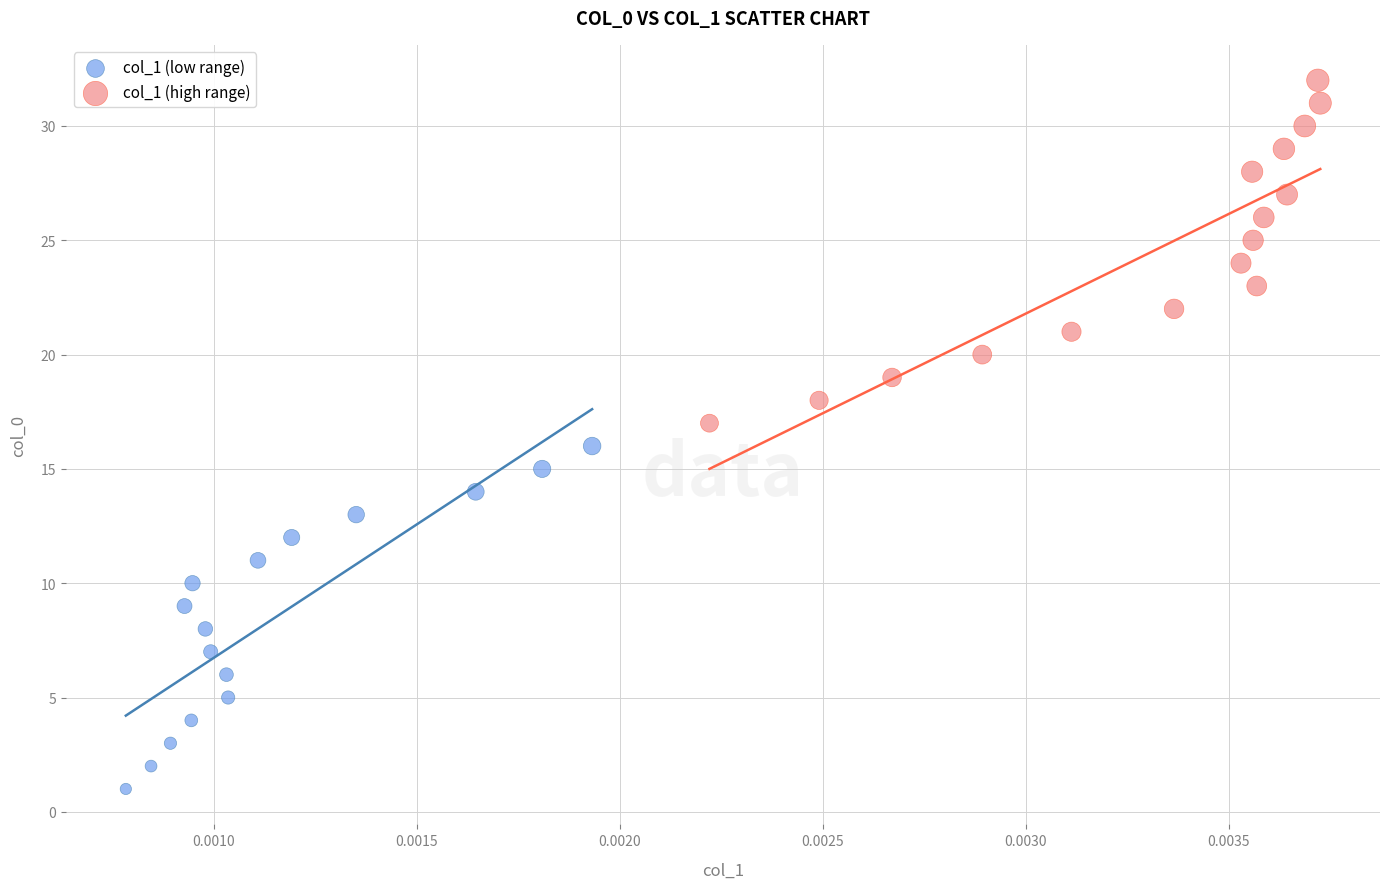

Which series contains the lowest Y value?

col_1 (low range)